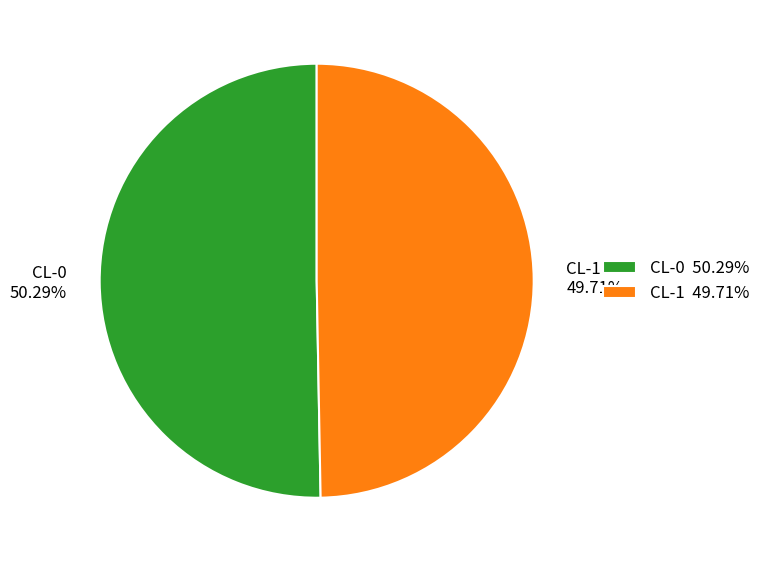

Which category has the biggest portion of the pie?

CL-0